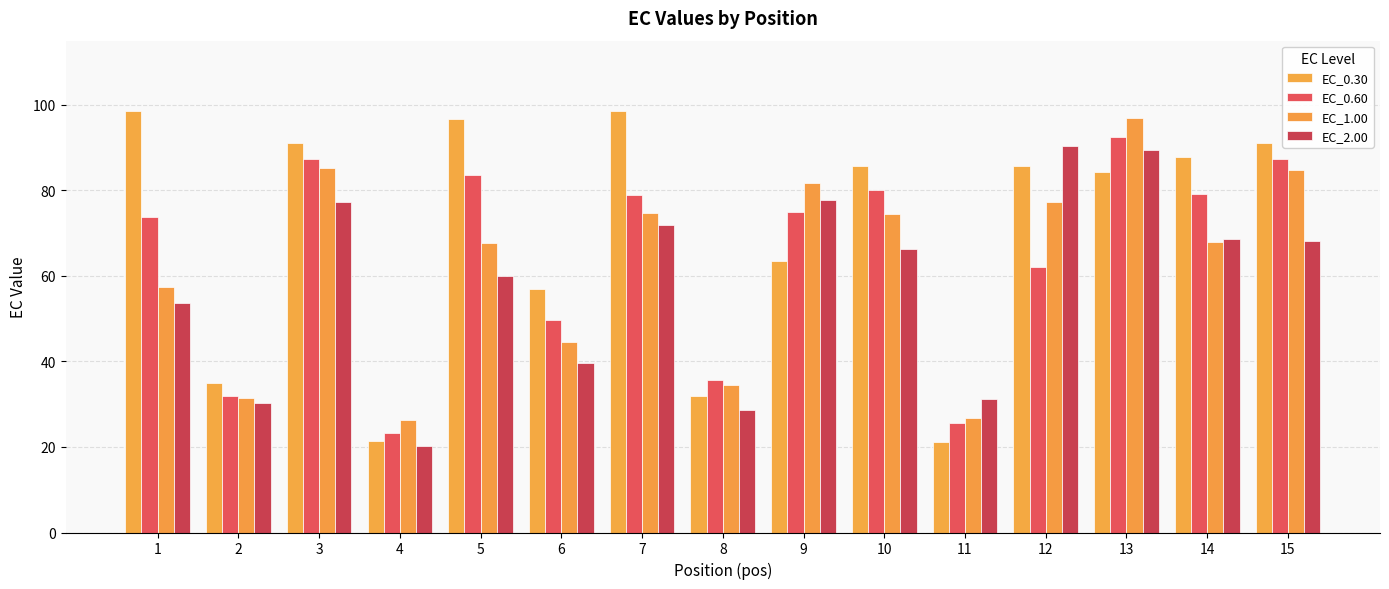

True or false: EC_2.00 has a value of 53.6 at 1.

True